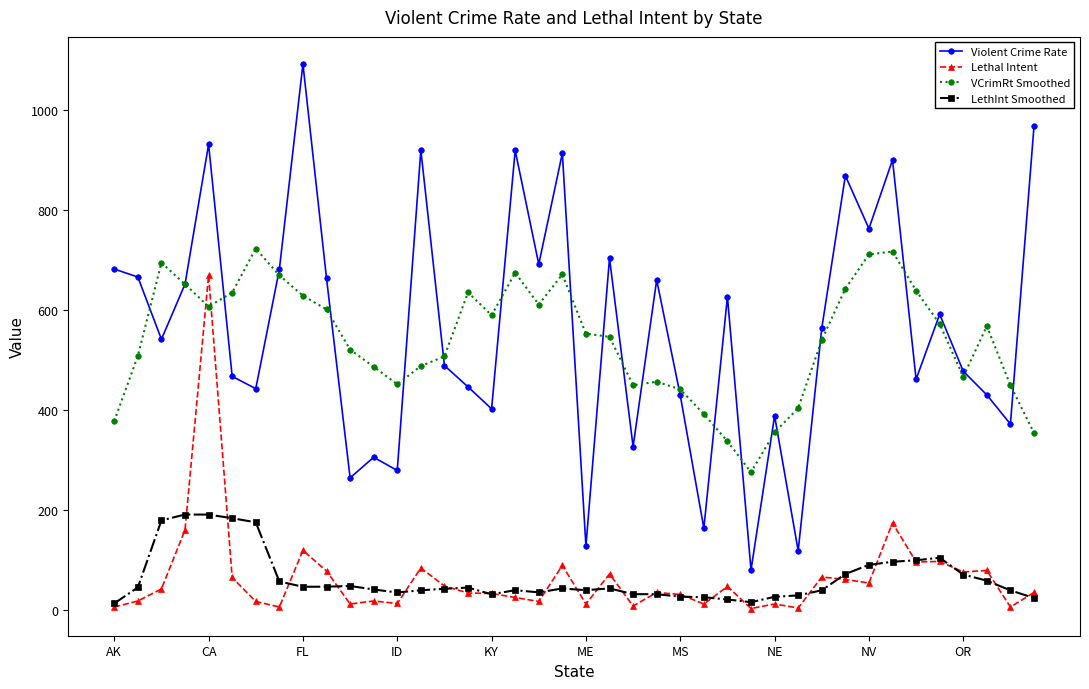

True or false: Lethal Intent and LethInt Smoothed intersect in this chart.

True